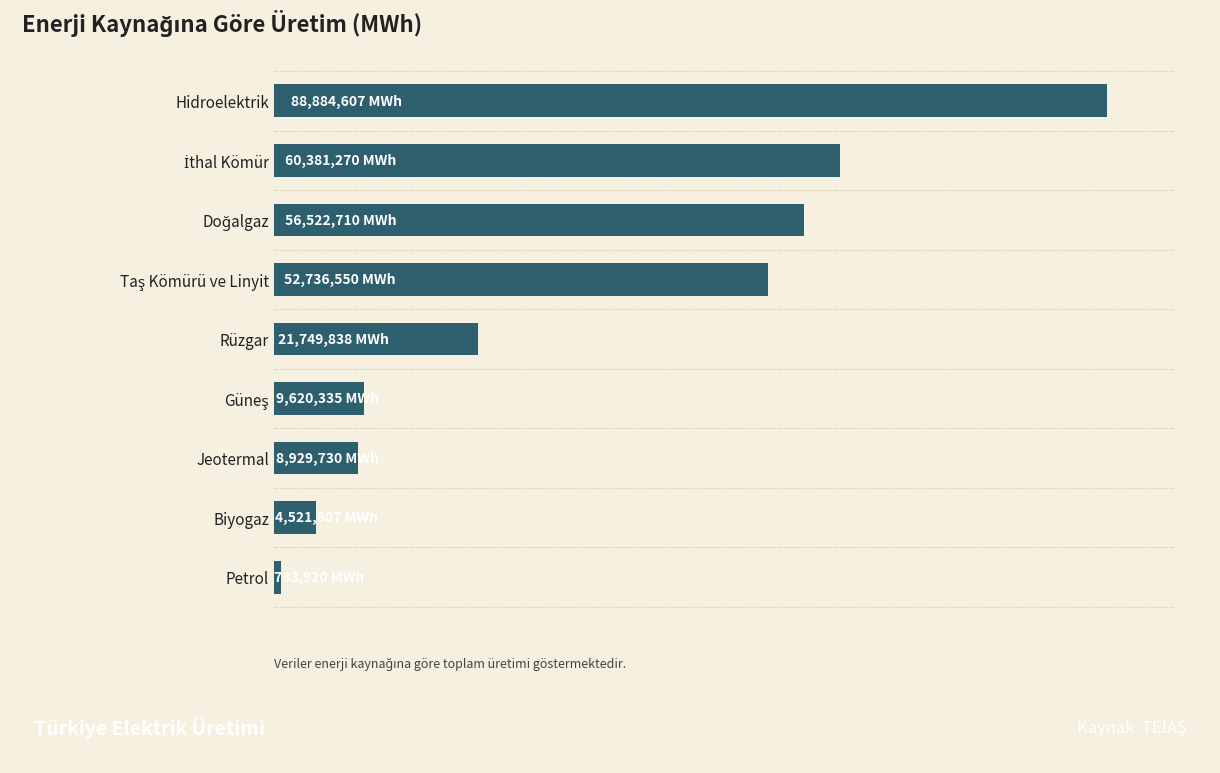

Does the chart contain any negative values?

No